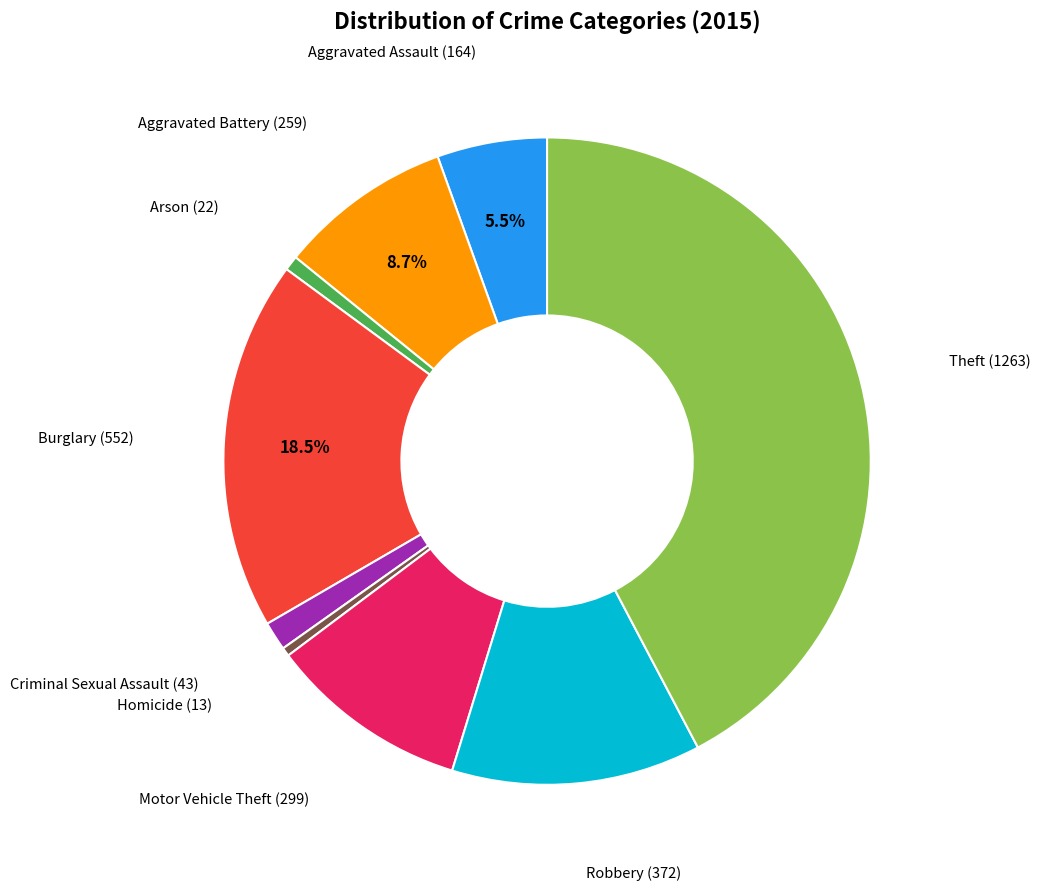

Does any single category account for the majority?

No